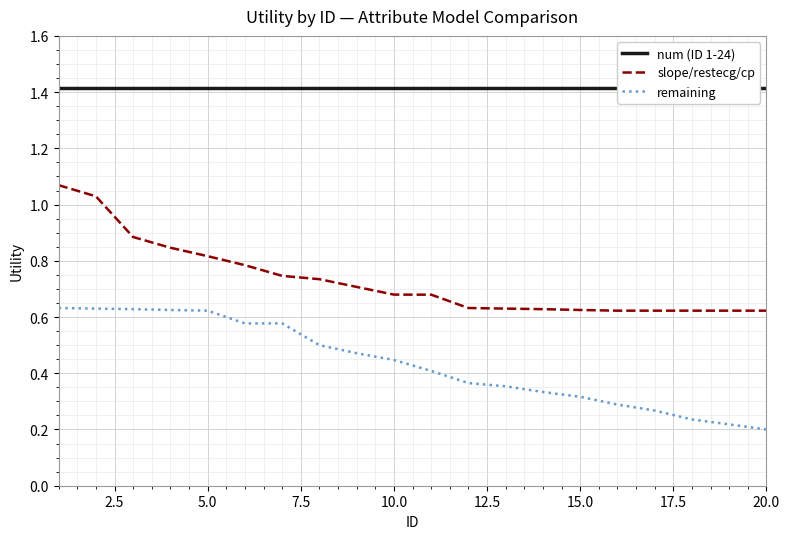

True or false: remaining and slope/restecg/cp cross at least once.

False